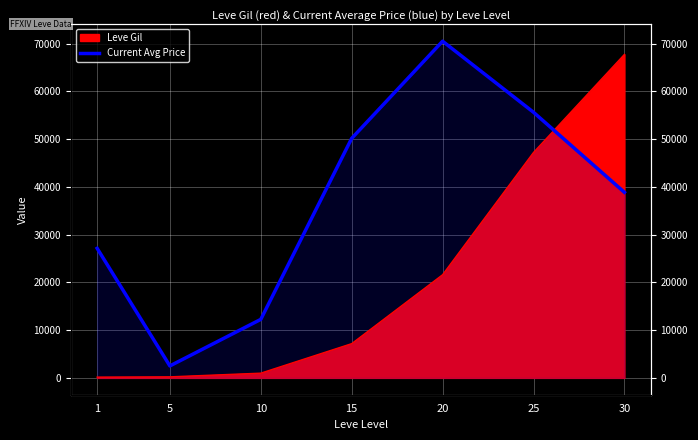

Which category has the highest value across all series?

20